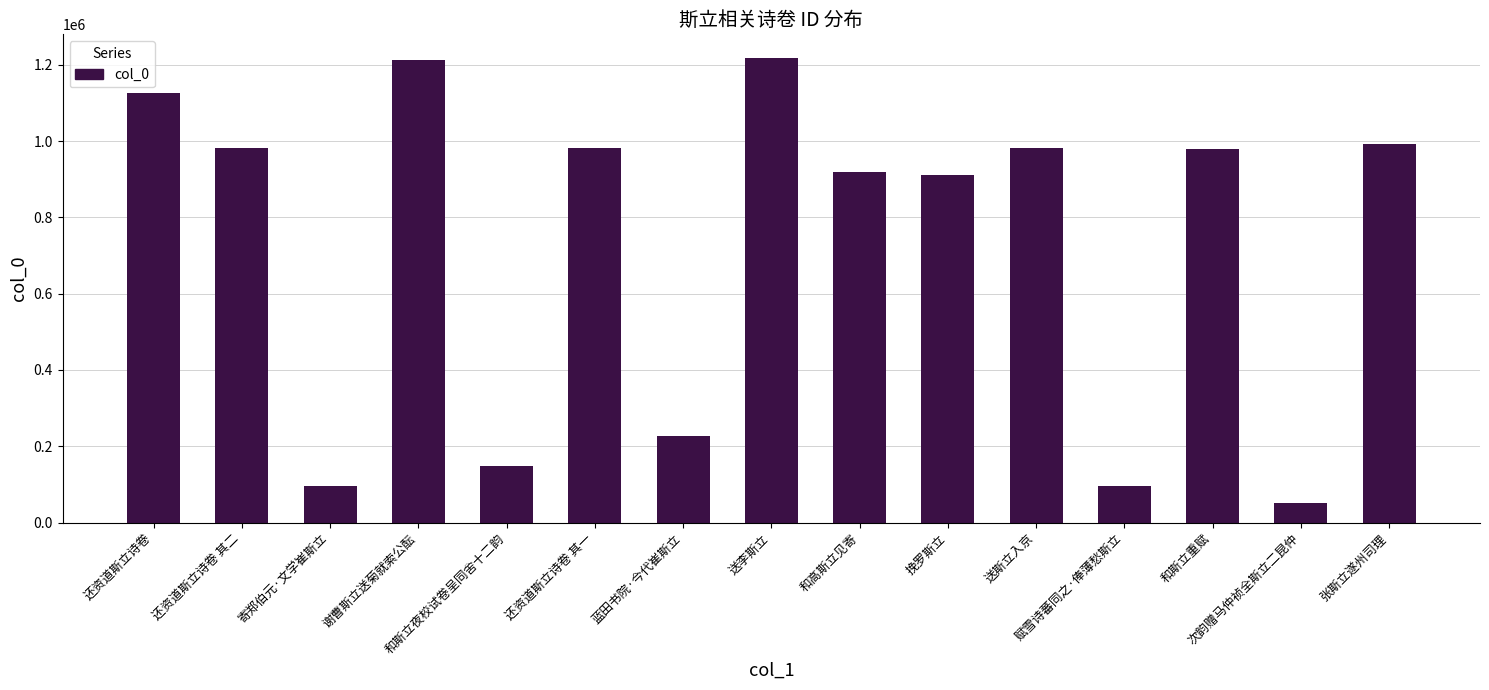

What is the label of the 11th bar from the left?

送斯立入京